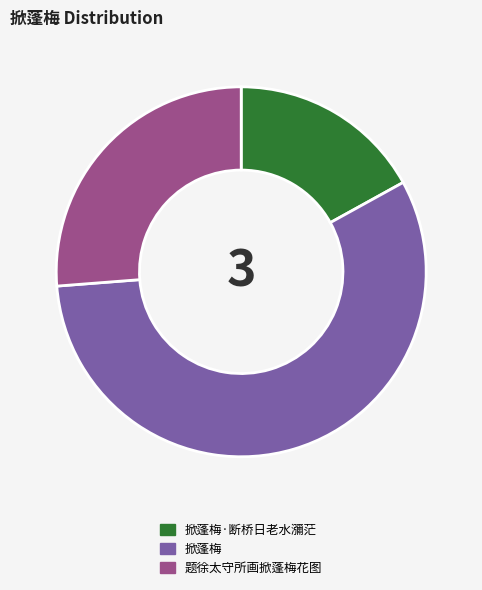

Which category has the smallest portion of the pie?

掀蓬梅·断桥日老水瀰茫